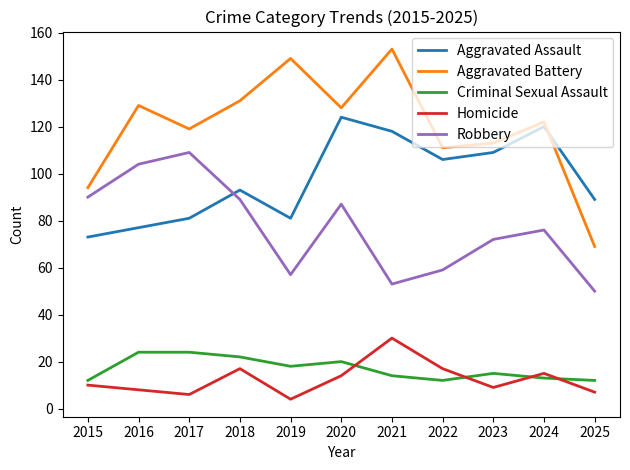

At which label does Aggravated Battery reach its peak?

2021